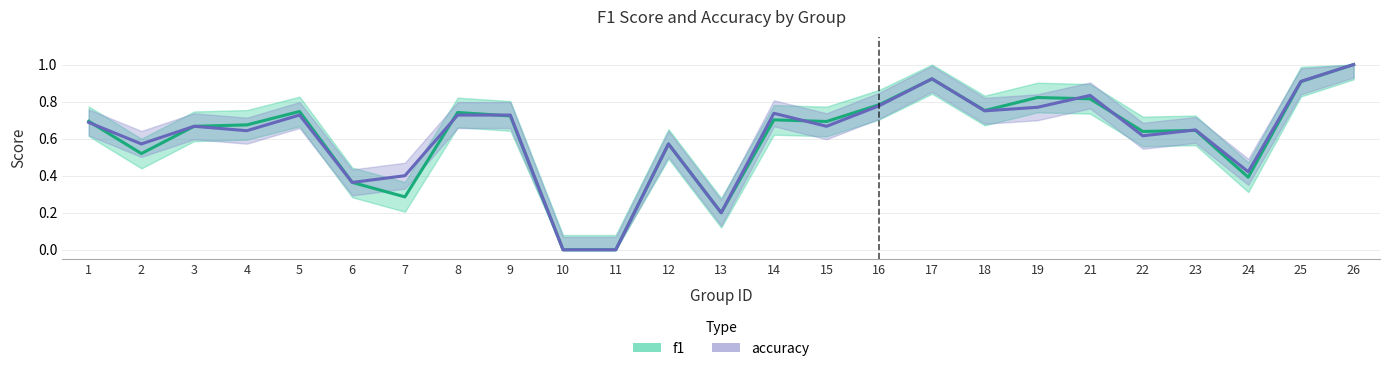

How many lines are shown in the chart?

2